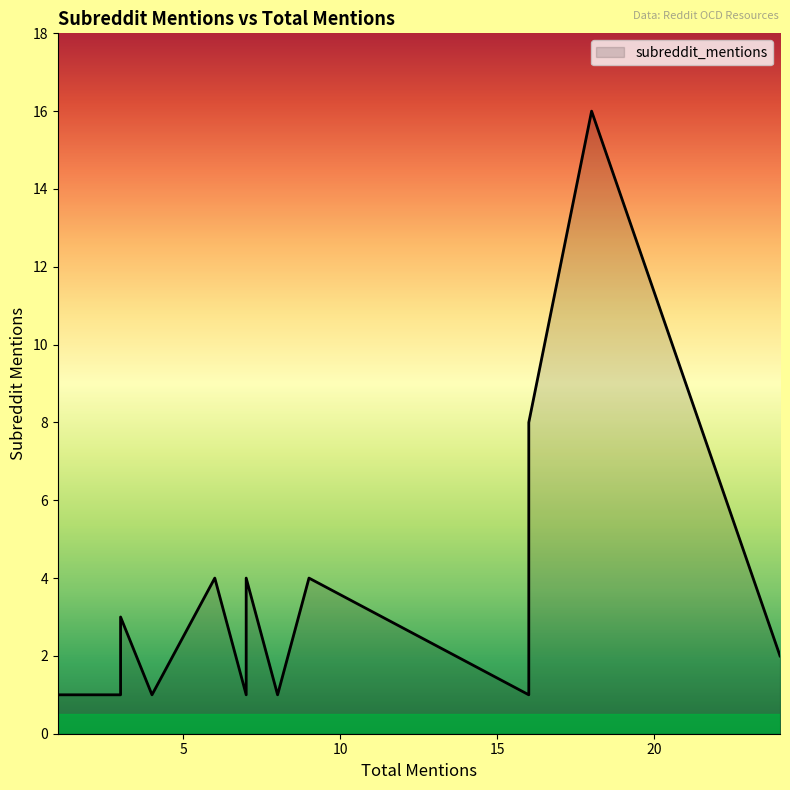

Is it true that the value at 3 is 1?

False